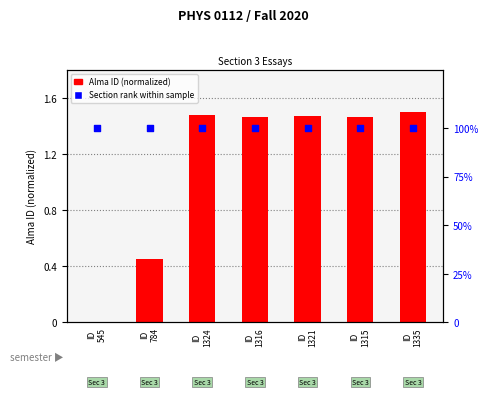

Which series has the widest spread of Y values?

Alma ID (normalized)